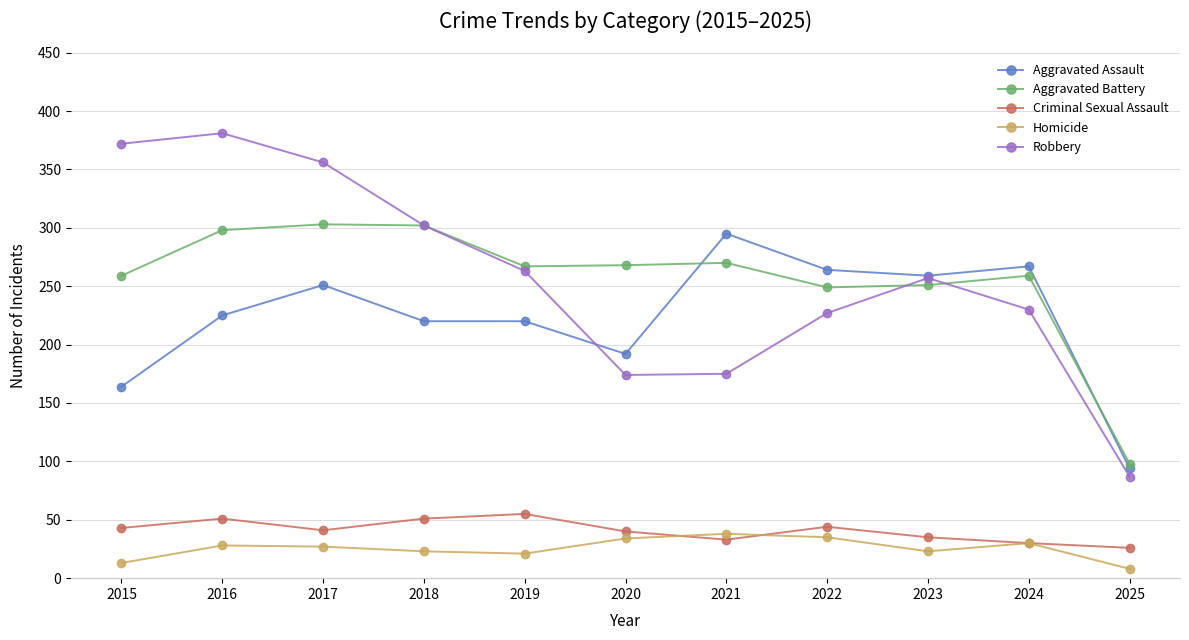

Is the value of Criminal Sexual Assault at 2025 greater than the value of Aggravated Assault at 2024?

No